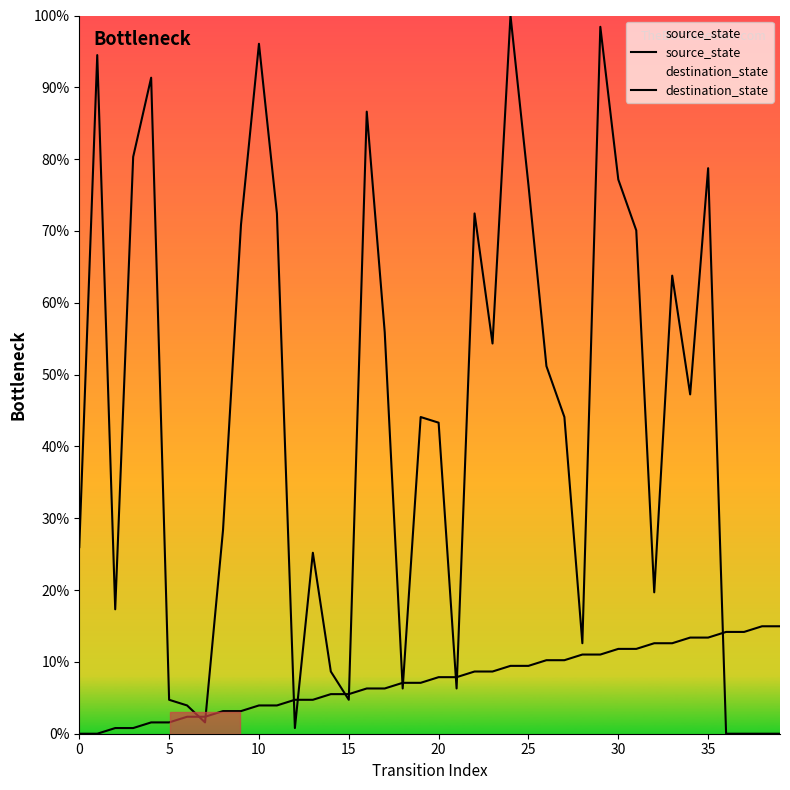

The source_state series shows 3.1 at 9. True or false?

True